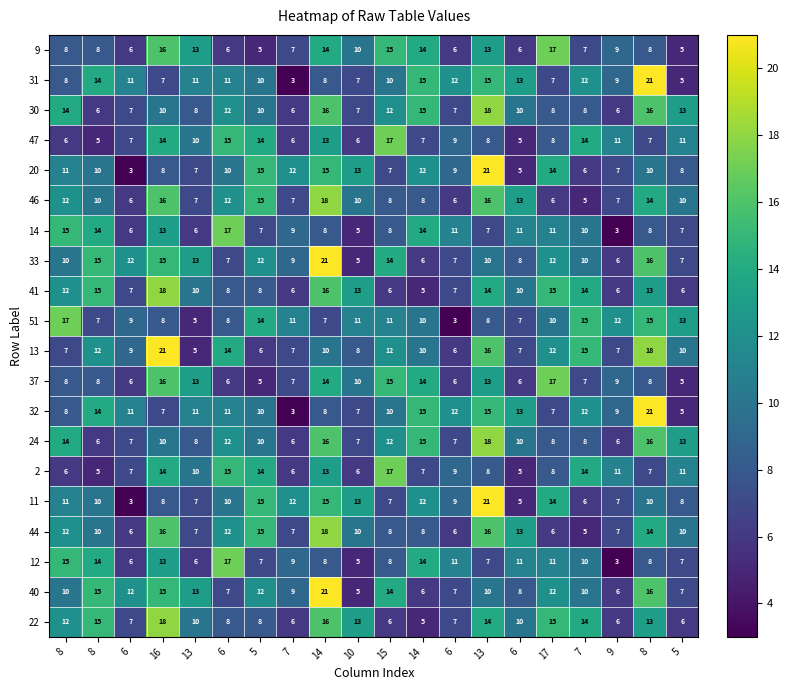

Count the number of data series in this chart.

20